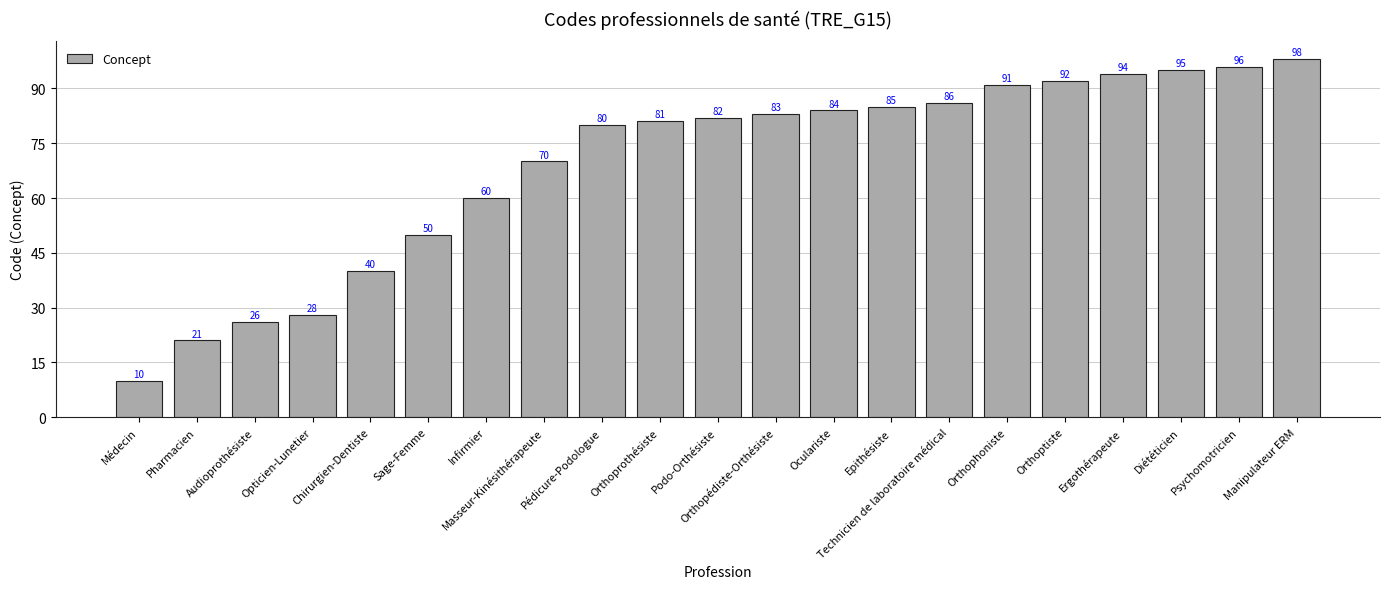

List the labels in order of value, smallest first.

Médecin, Pharmacien, Audioprothésiste, Opticien-Lunetier, Chirurgien-Dentiste, Sage-Femme, Infirmier, Masseur-Kinésithérapeute, Pédicure-Podologue, Orthoprothésiste, Podo-Orthésiste, Orthopédiste-Orthésiste, Oculariste, Epithésiste, Technicien de laboratoire médical, Orthophoniste, Orthoptiste, Ergothérapeute, Diététicien, Psychomotricien, Manipulateur ERM